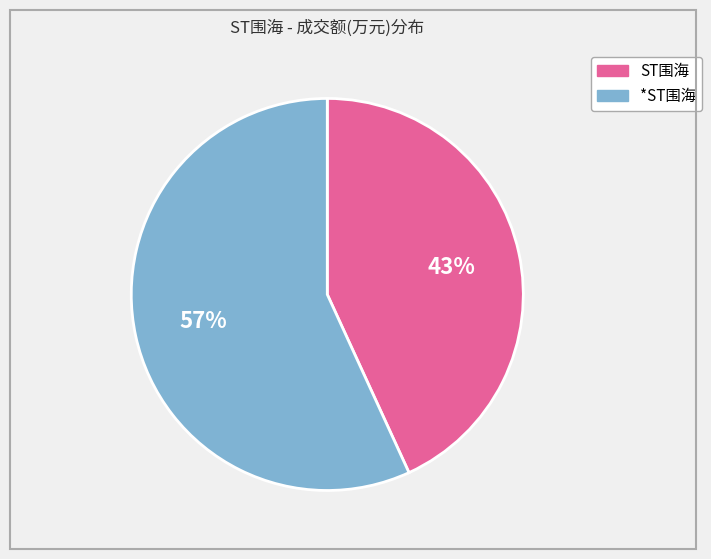

To the nearest percent, what is the average slice percentage?

50%